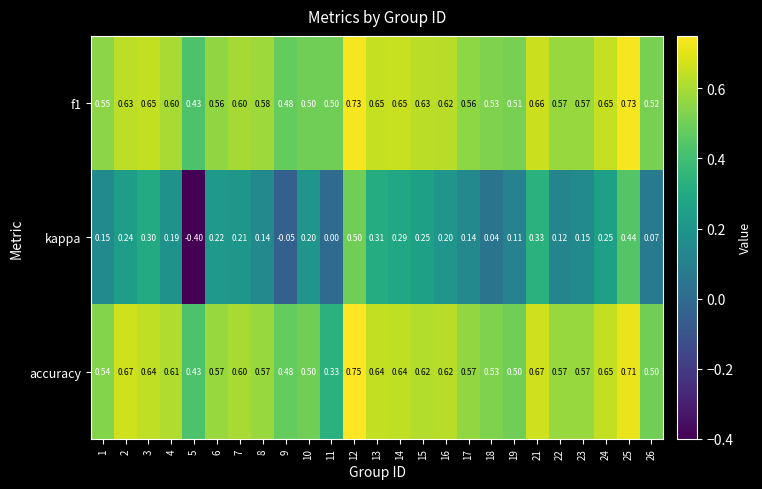

Which series has the largest range (max minus min)?

kappa